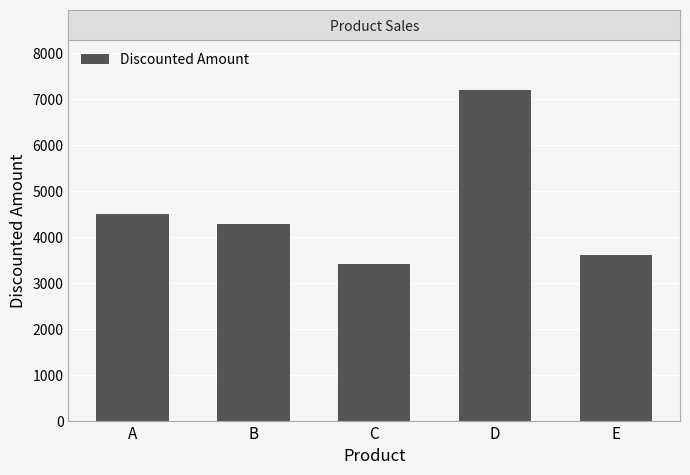

Rank the categories by value from lowest to highest.

C, E, B, A, D